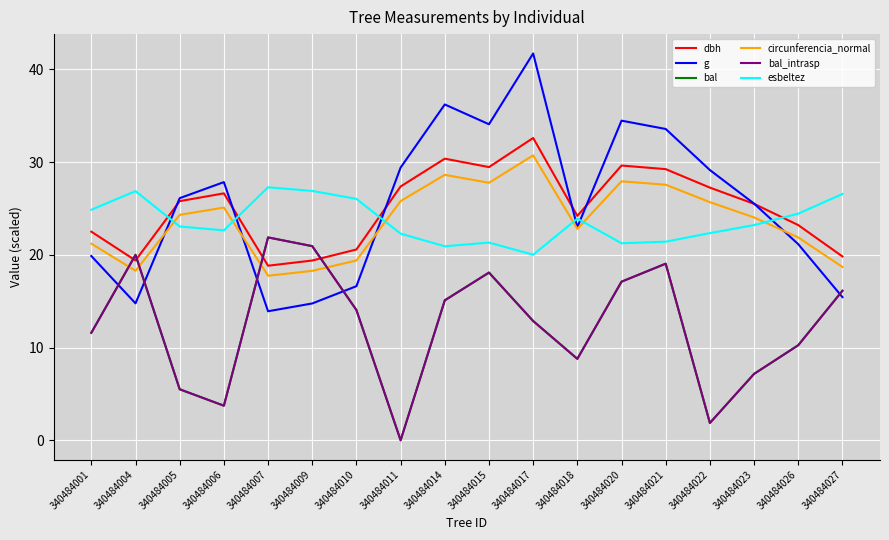

At which category does bal_intrasp reach its first local valley?

340484006